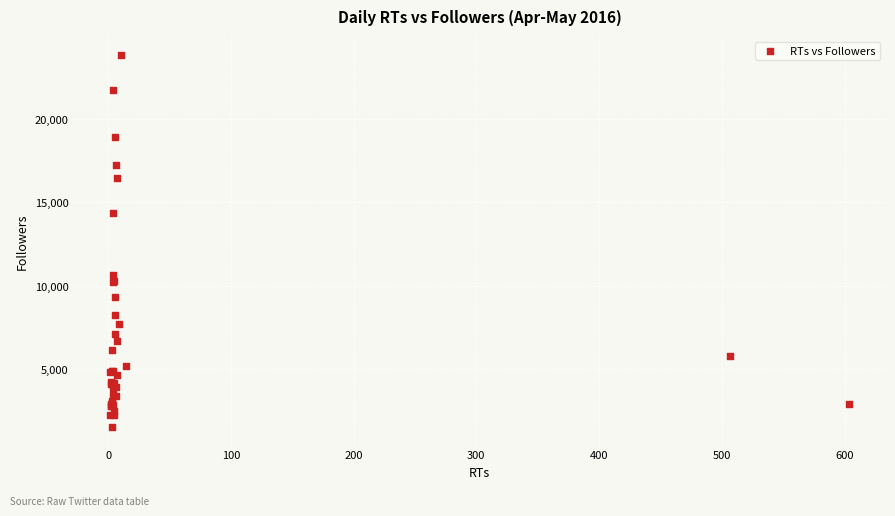

What Y value in the scatter plot is closest to 12686?

14324.2